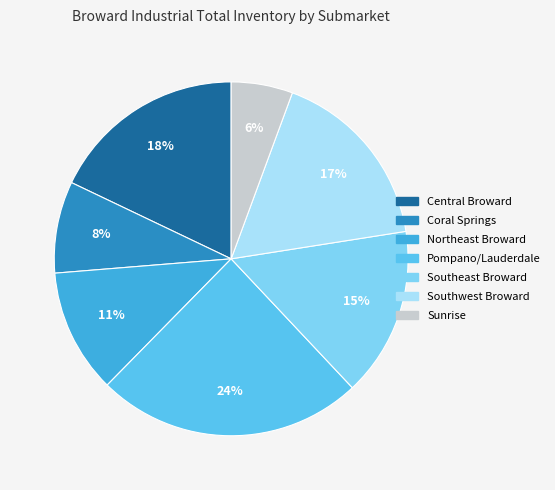

Rank the categories by value from highest to lowest.

Pompano/Lauderdale, Central Broward, Southwest Broward, Southeast Broward, Northeast Broward, Coral Springs, Sunrise